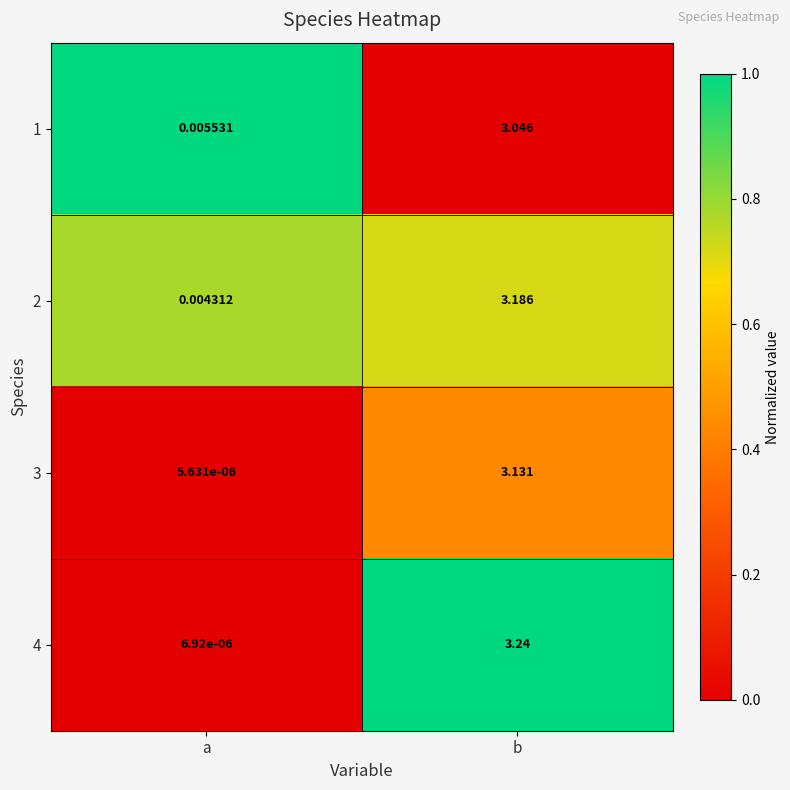

Rank the series by their maximum value, from highest to lowest.

4, 2, 3, 1